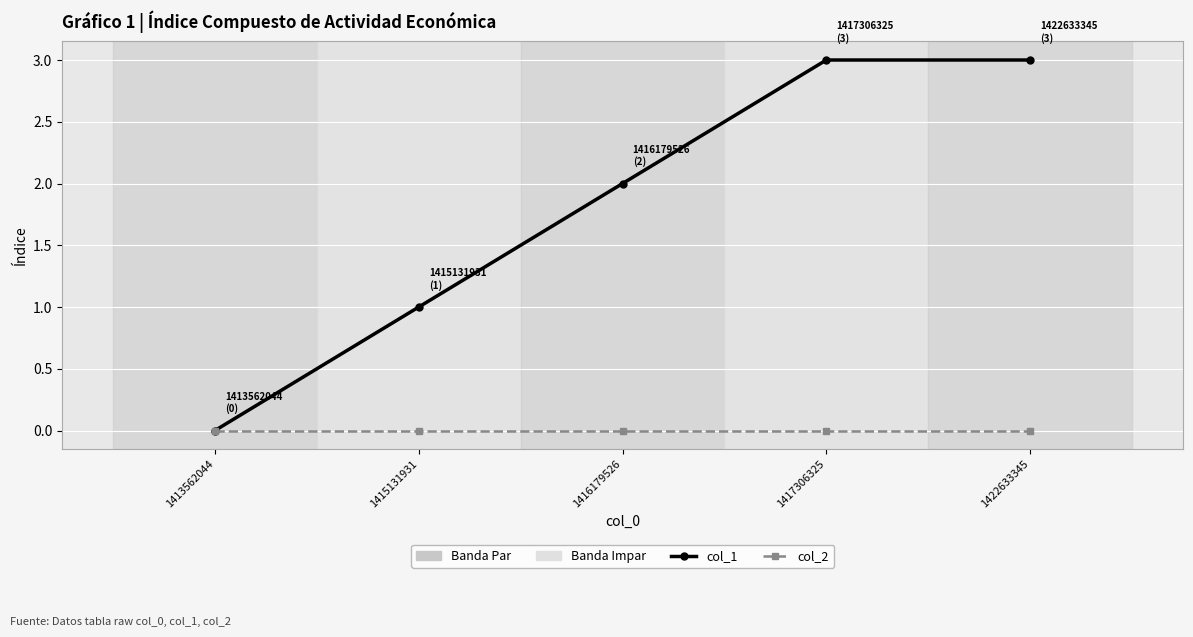

Is it true that col_1 equals 2 at 1416179526?

True